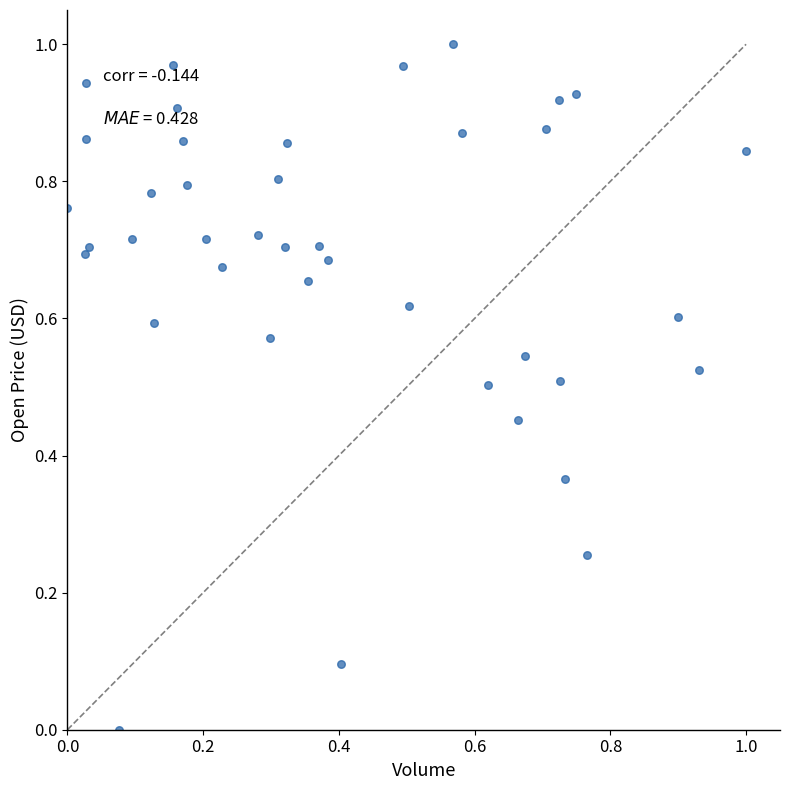

How many points are shown in the scatter plot?

40